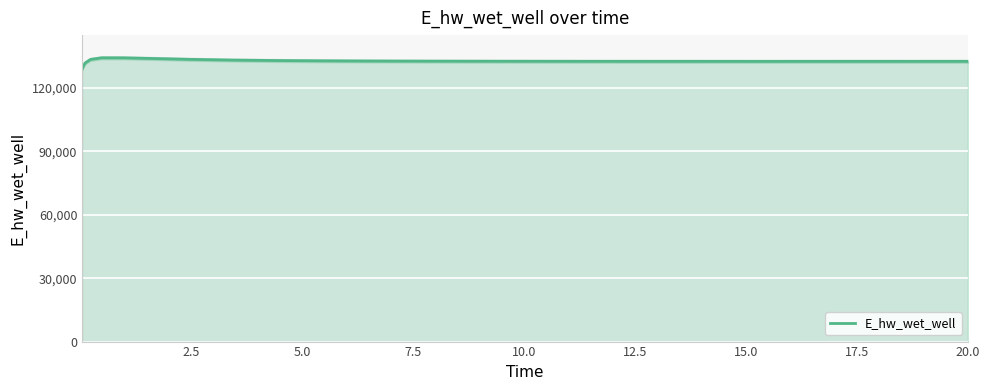

What is the average value?

132669.6